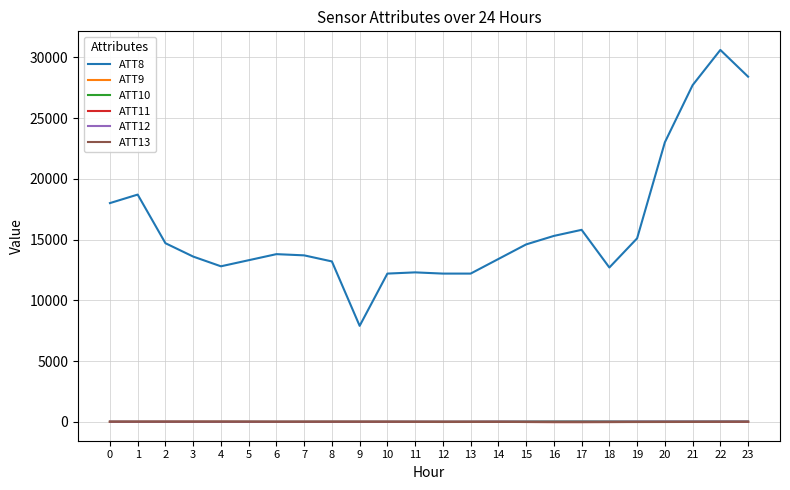

True or false: ATT8 and ATT10 cross at least once.

False